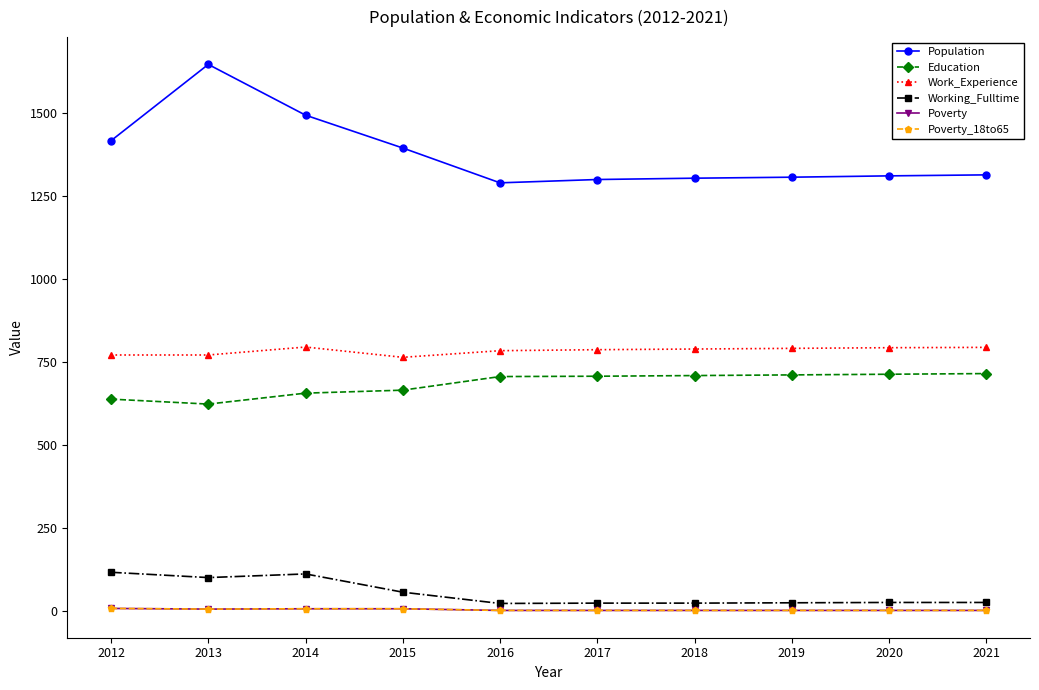

Which series has the largest total across all categories?

Population